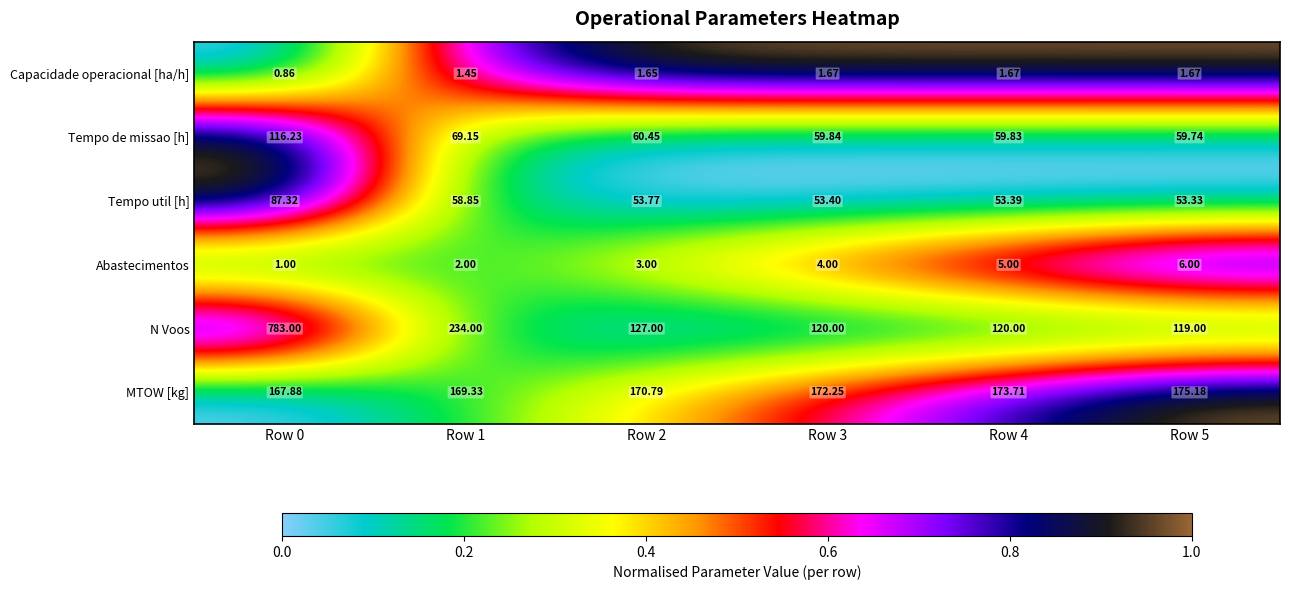

At how many categories does at least one series exceed 0?

6